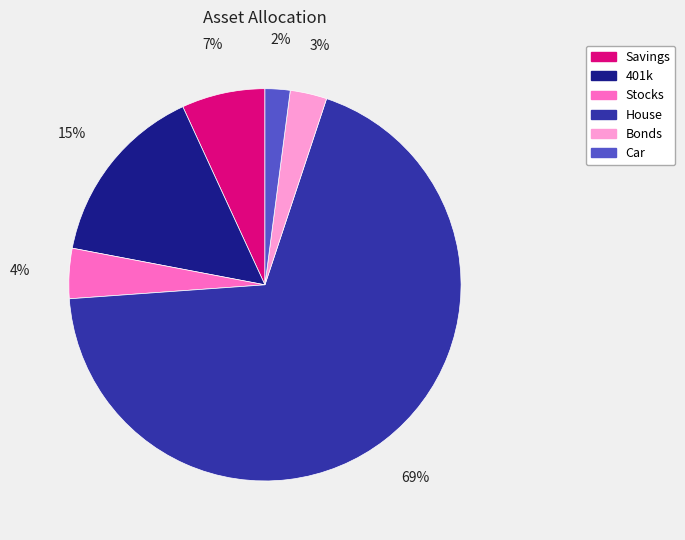

Is House the majority of the pie?

Yes